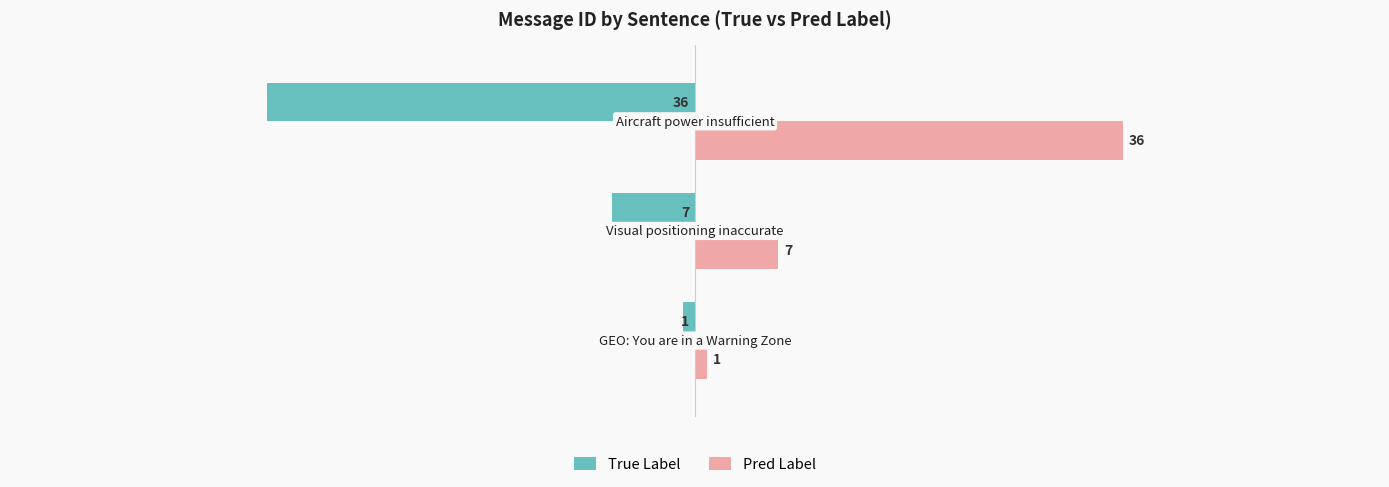

How many Pred Label values are between 1 and 36?

3